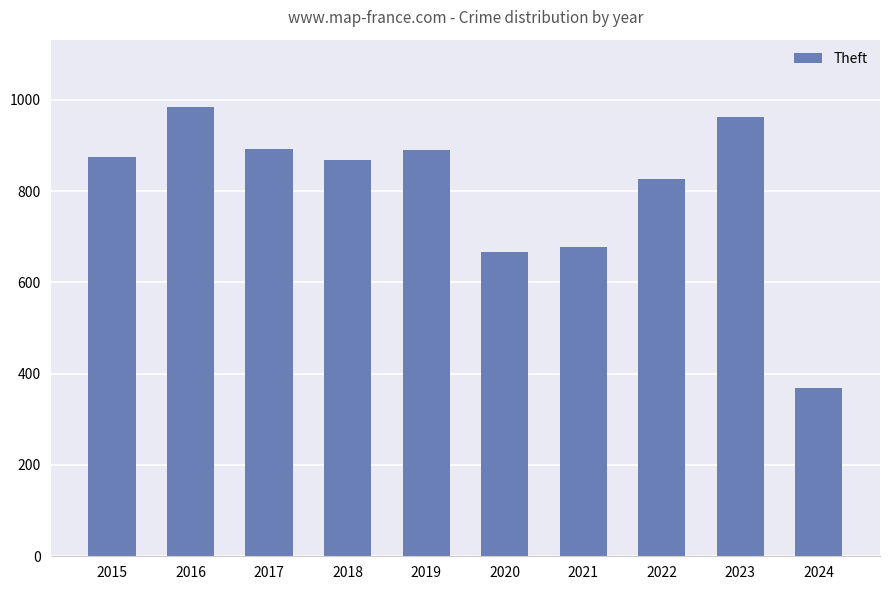

Count the number of categories in the chart.

10